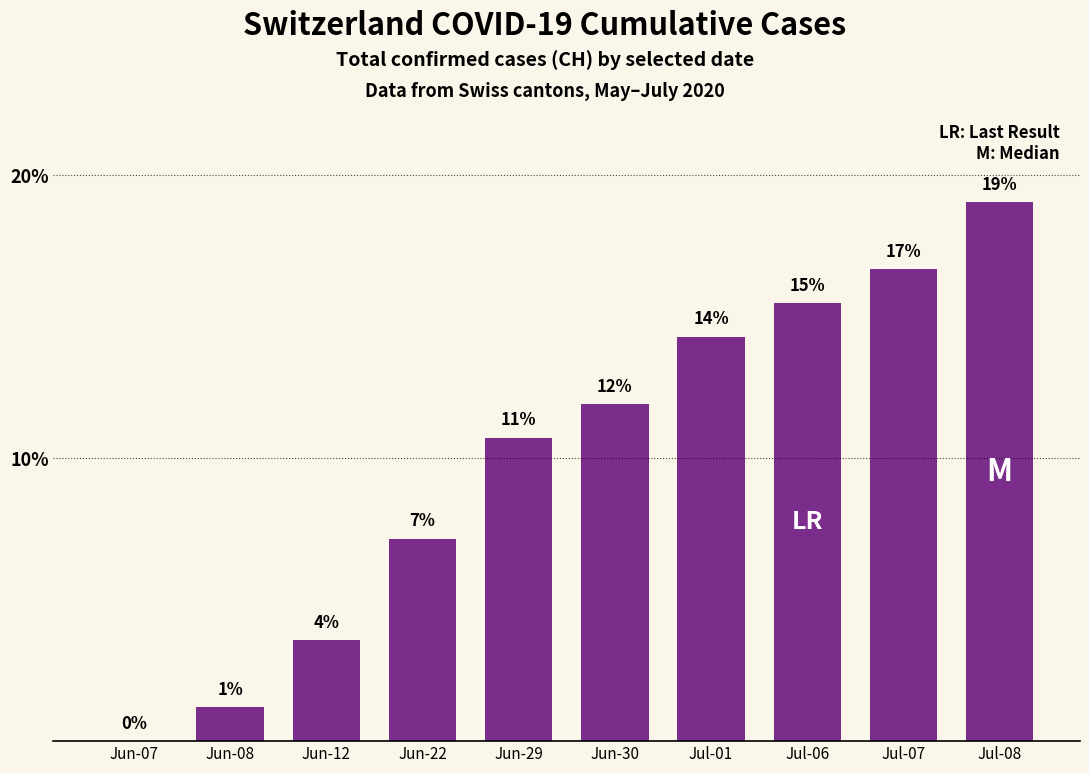

What is the maximum value shown in the chart?

19.0